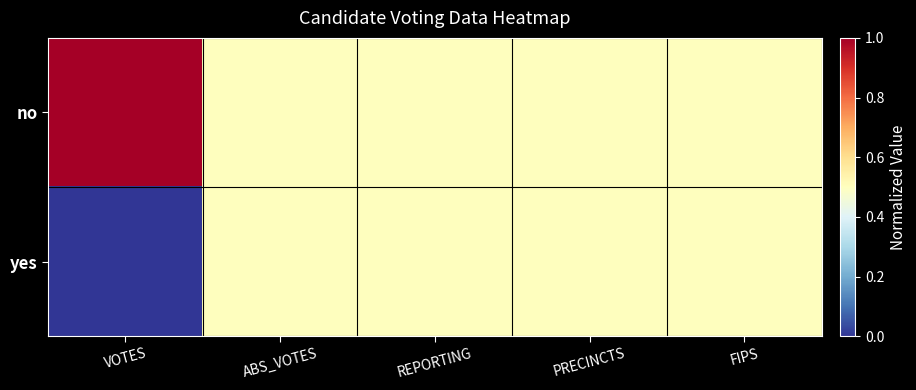

Which label corresponds to the largest value in the chart?

VOTES